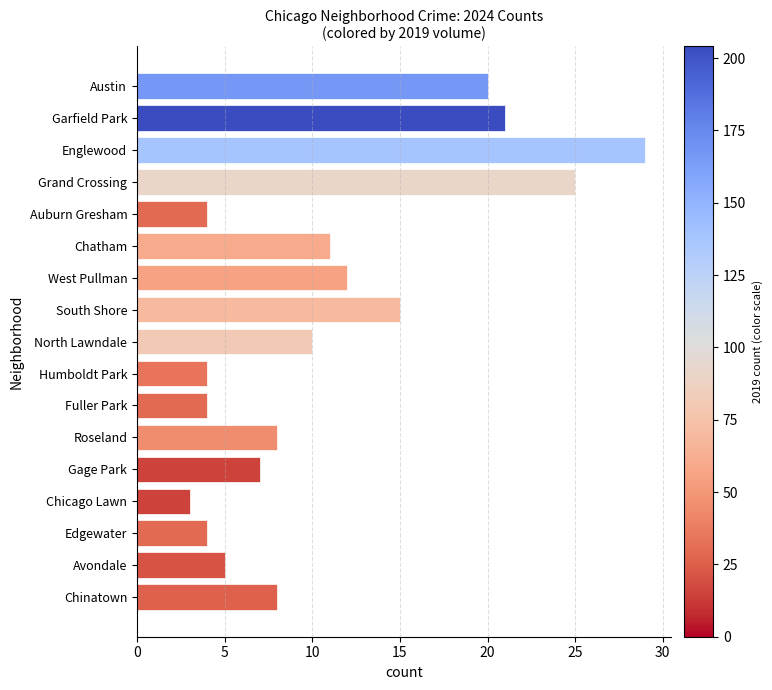

Count the number of categories in the chart.

17